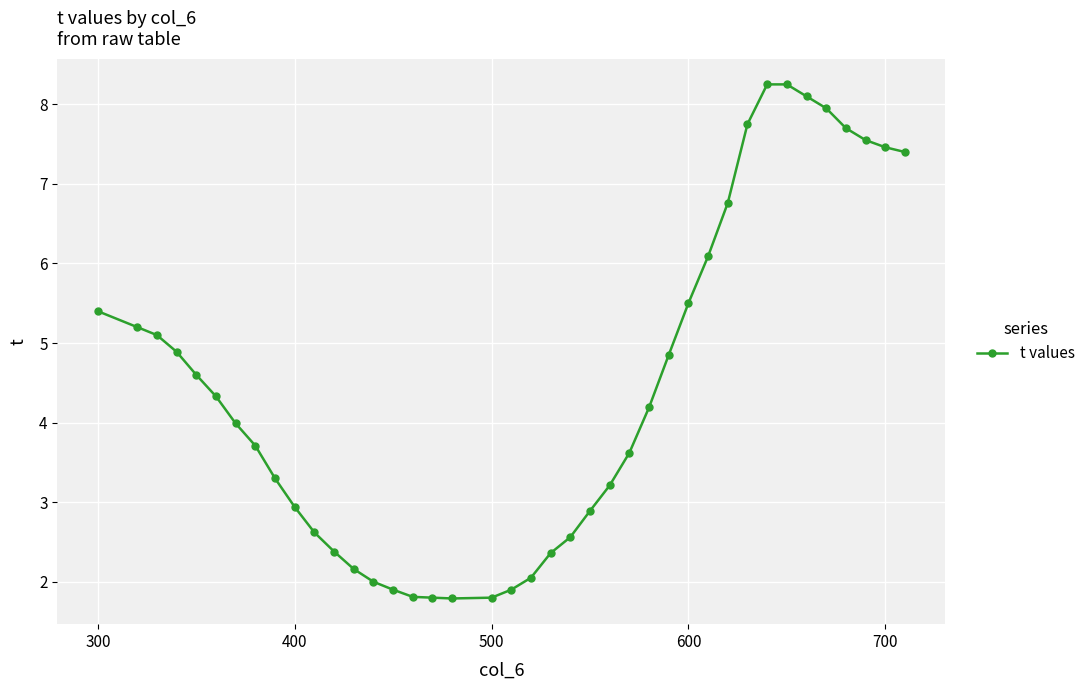

What is the minimum value shown in the chart?

1.8